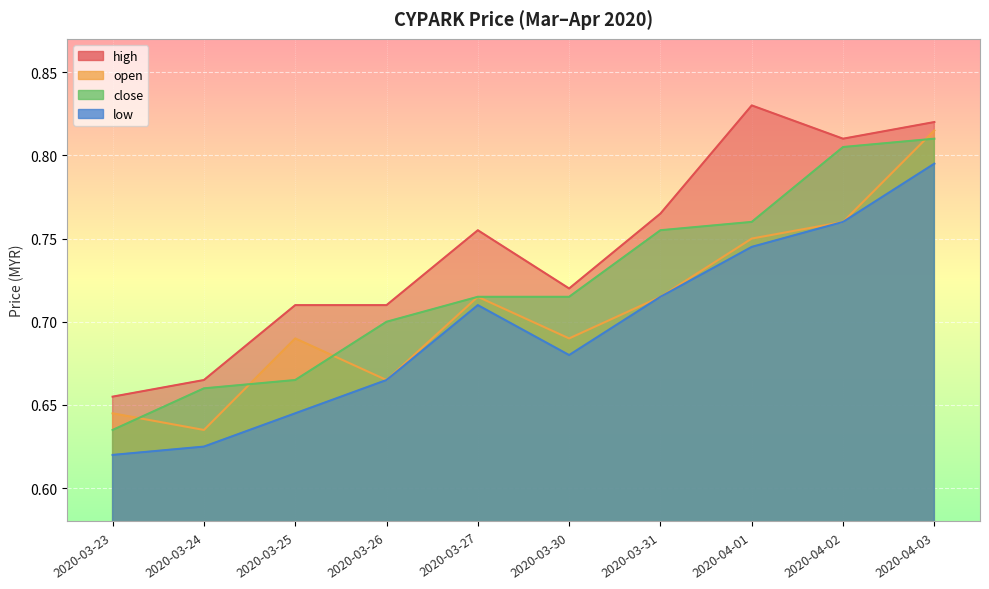

Rank the series by their average value, from lowest to highest.

low, open, close, high